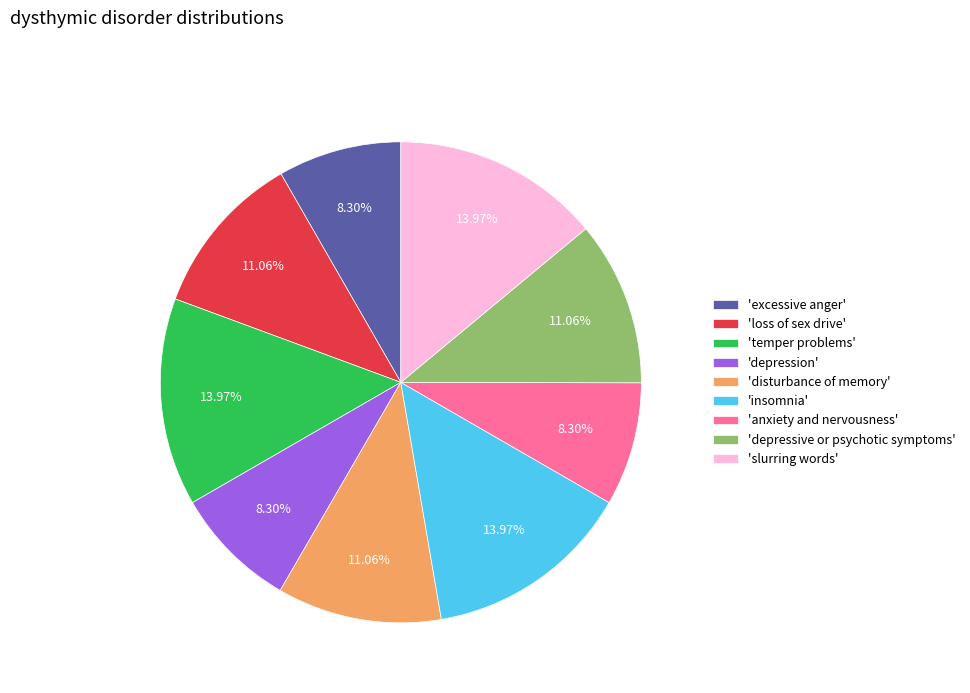

Count the number of slices in the pie.

9